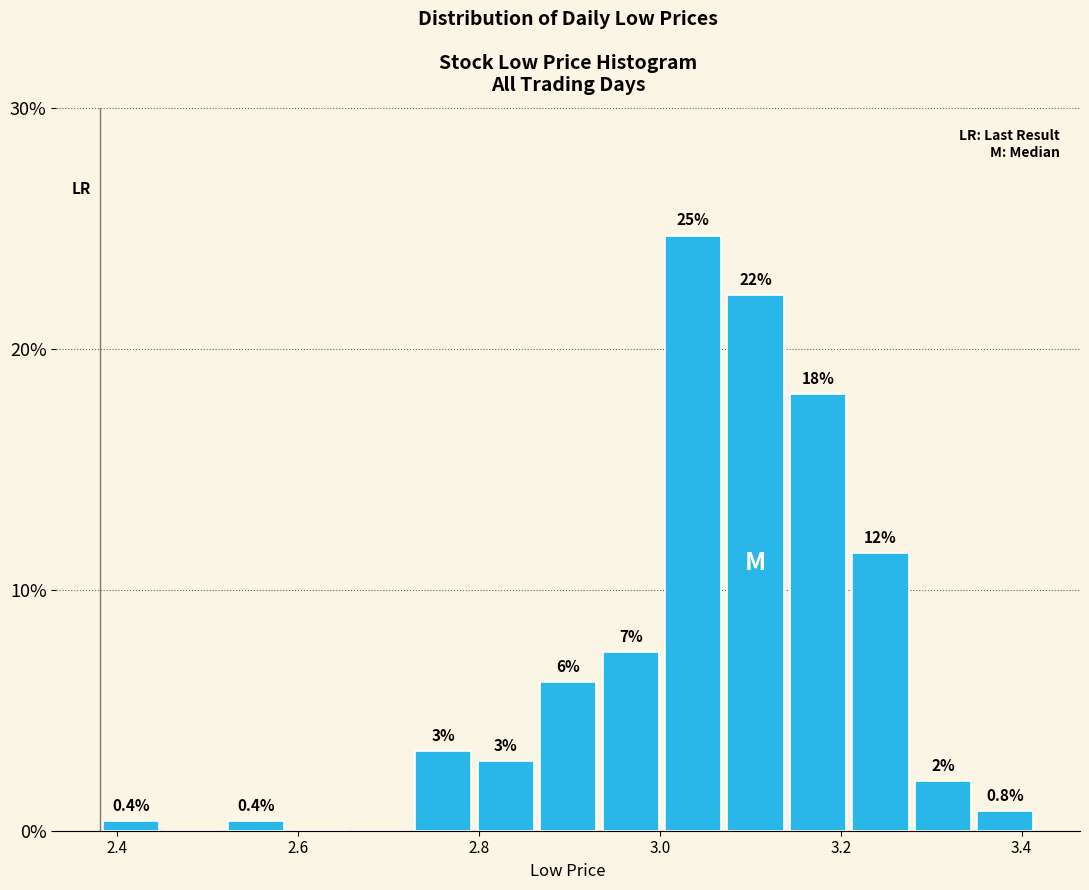

Read against the x-axis, roughly where is the centre of the tallest bar?

3.04